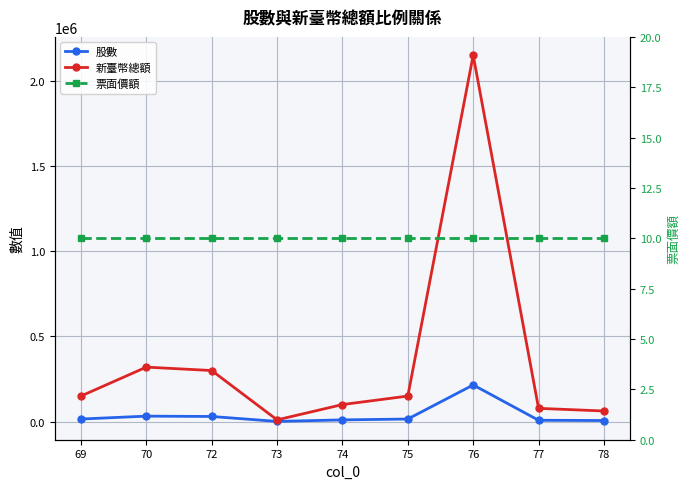

Is the value of 票面價額 at 78 greater than the value of 新臺幣總額 at 72?

No